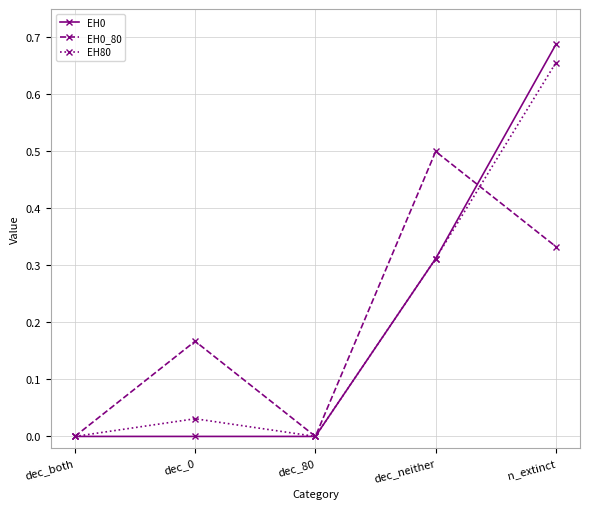

What is the label of the 3rd point from the left?

dec_80